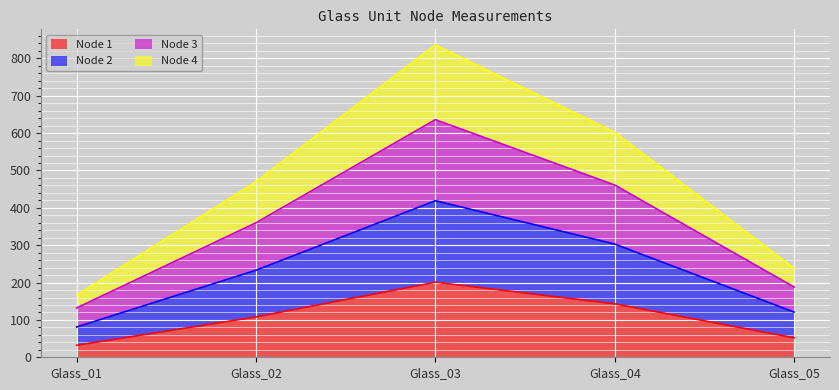

List the labels in order of Node 1 value, largest first.

Glass_03, Glass_04, Glass_02, Glass_05, Glass_01